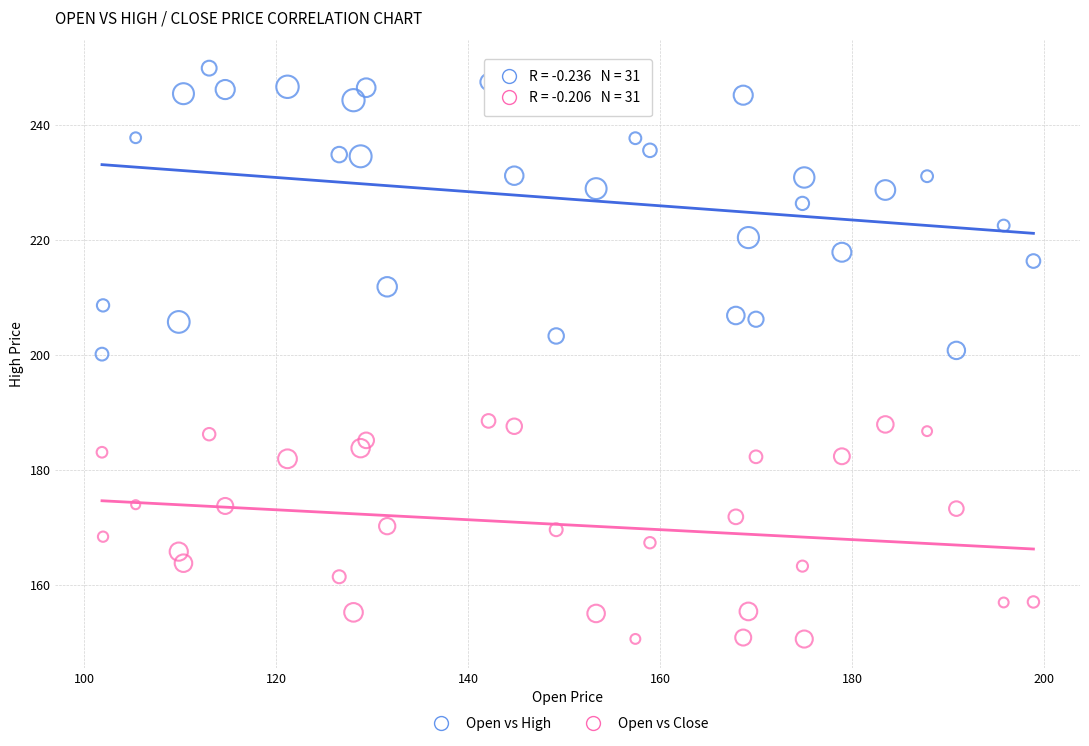

Which series contains the lowest Y value?

Open vs Close